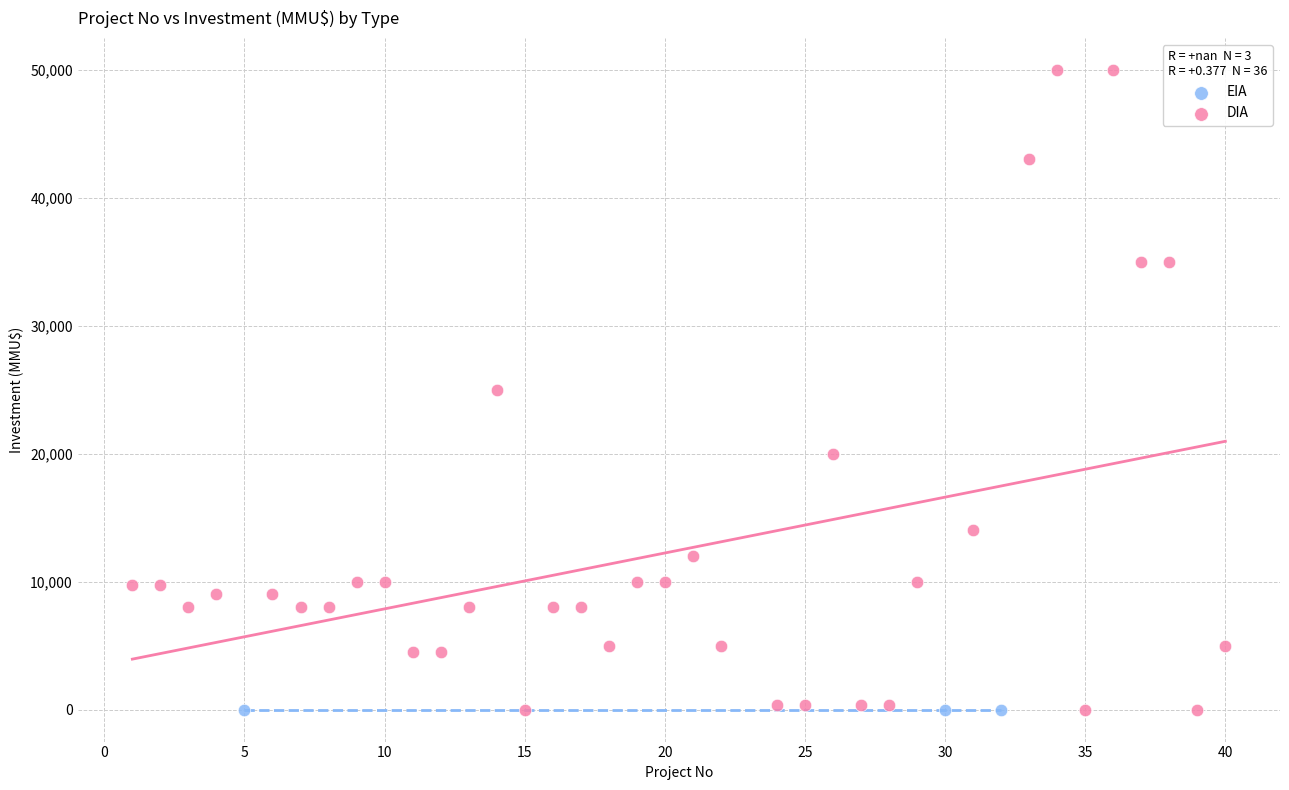

Which series contains the highest Y value?

DIA